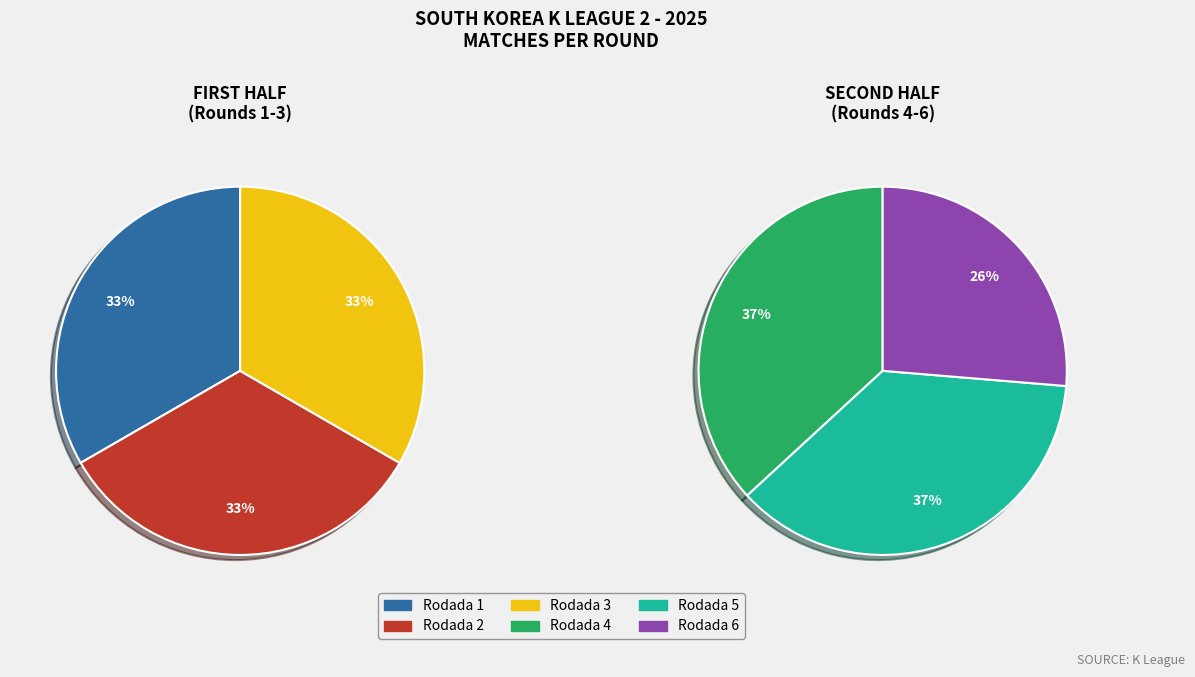

Is it true that Rodada 4 is 18% of the pie?

True